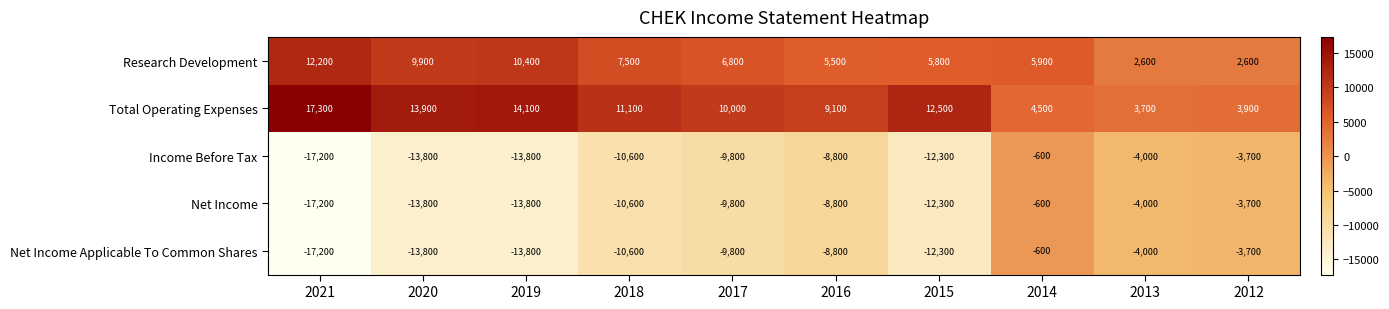

What is the sum of the Total Operating Expenses values at 2021 and 2012?

21200